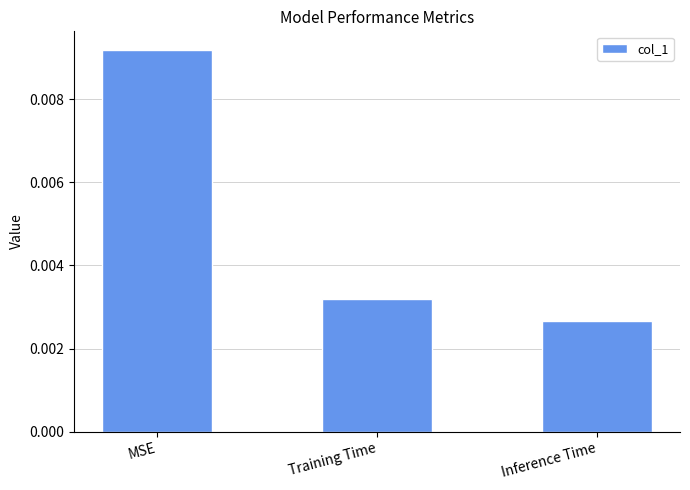

Rank the categories by value from lowest to highest.

Inference Time, Training Time, MSE